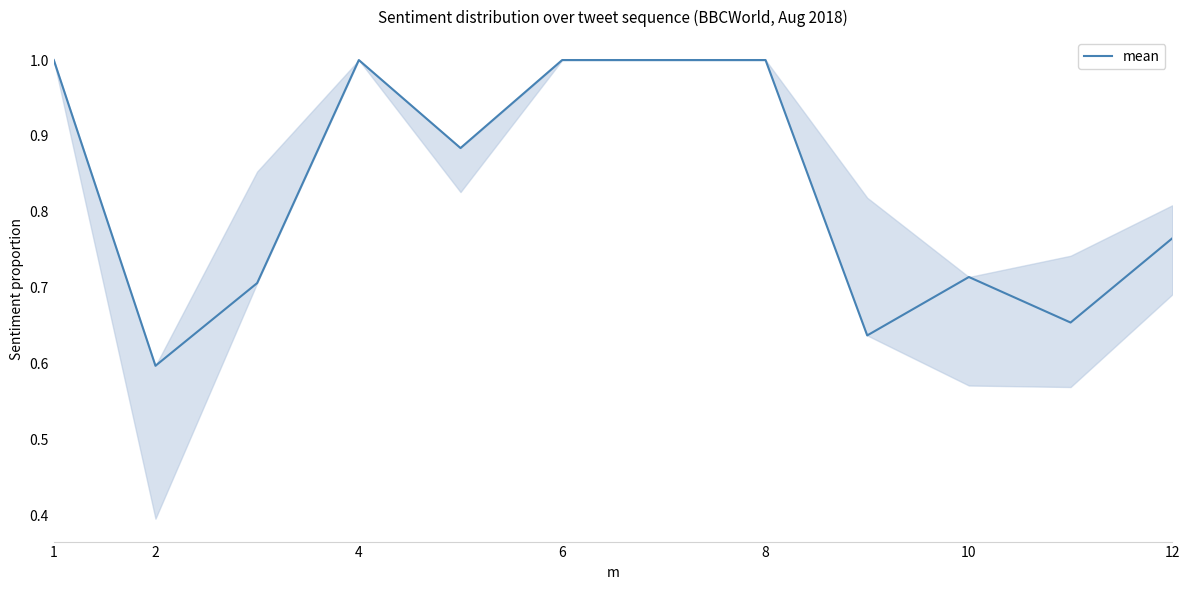

What is the maximum value shown in the chart?

1.0